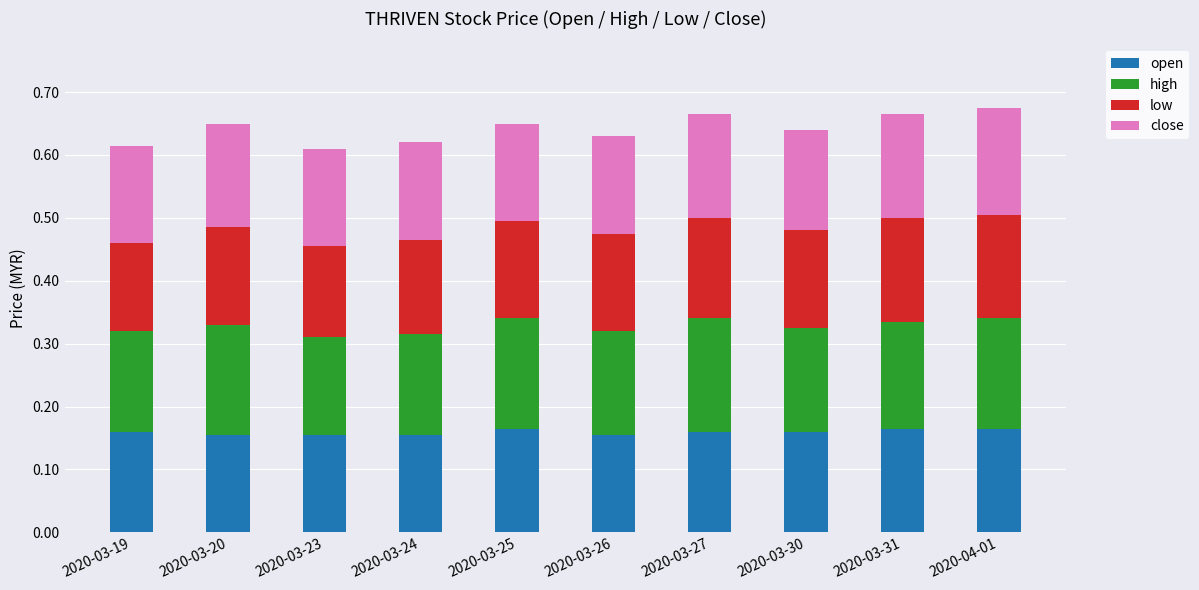

True or false: open has a value of 0.0 at 2020-03-26.

False